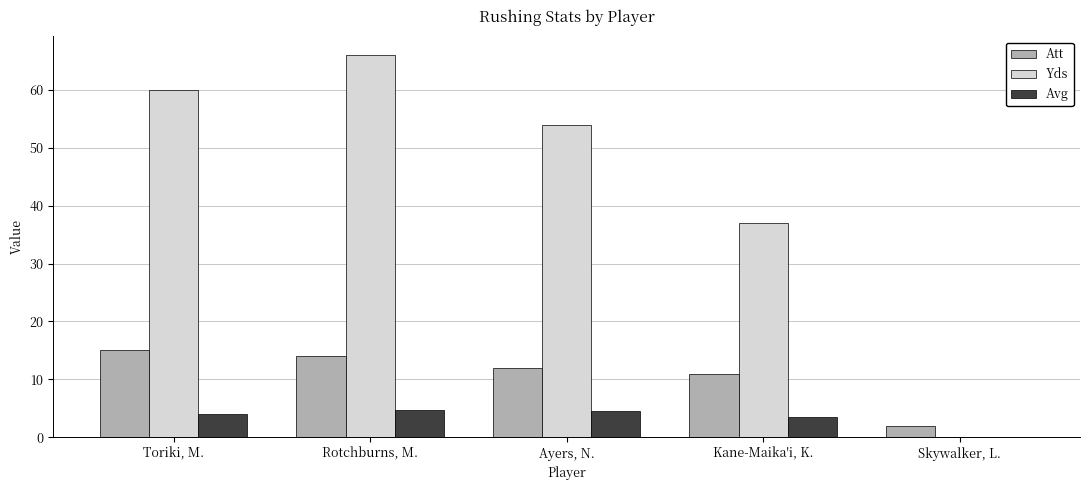

What is the average value of the Att series?

10.8